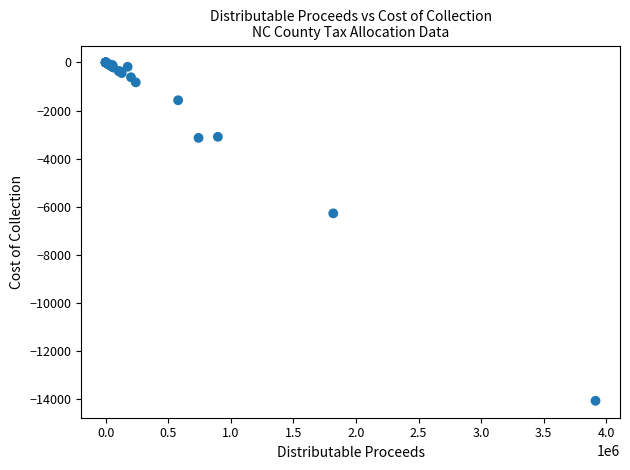

What Y value in the scatter plot is closest to -7037?

-6277.0